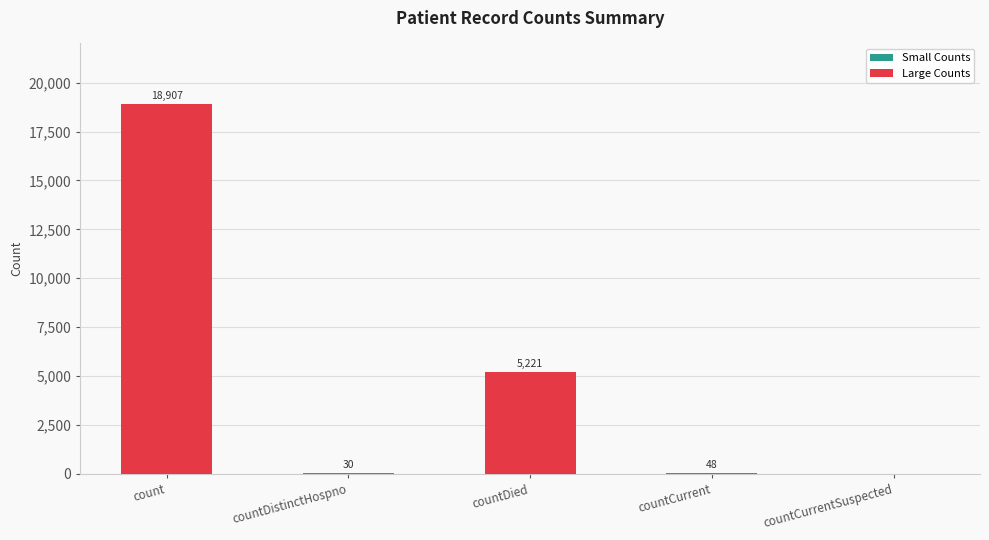

True or false: the data shows 0 at countCurrentSuspected.

True